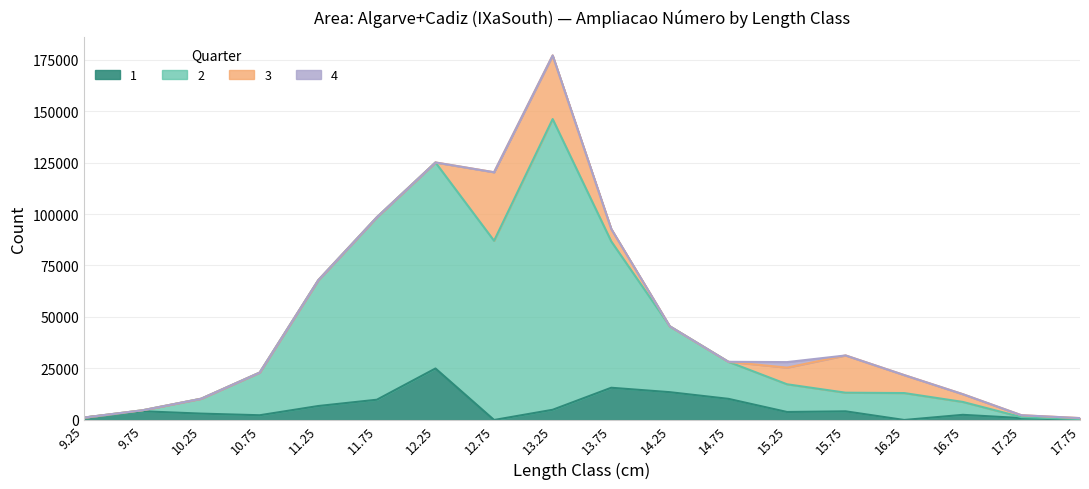

True or false: 2 and 1 intersect in this chart.

False